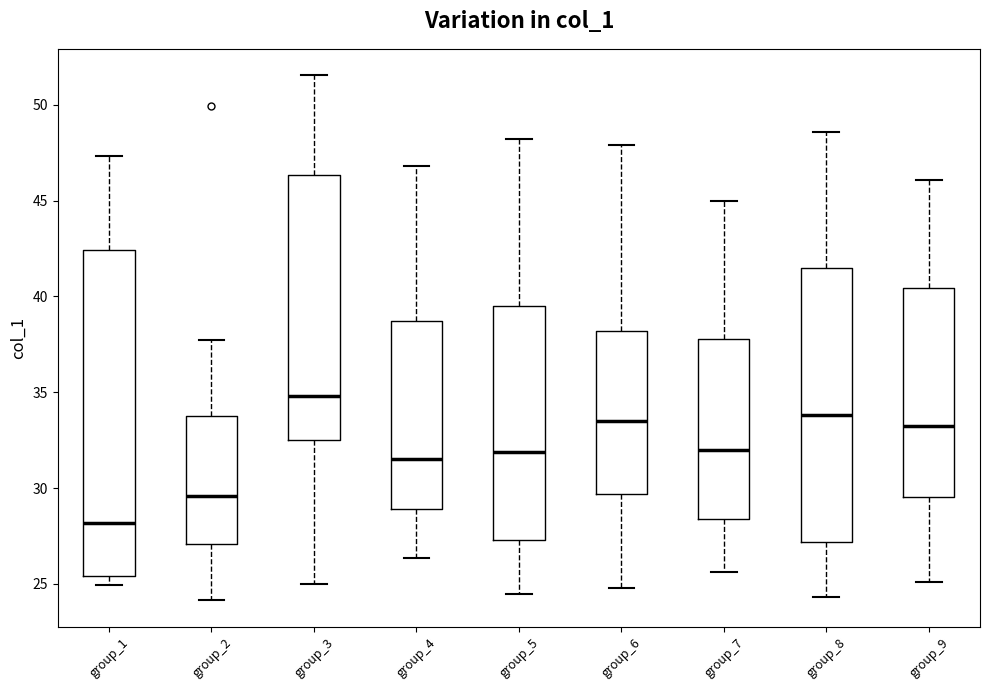

Where does the median line of the box for group_7 sit on the y-axis? The values are not printed on the chart, so give them approximately, as read against the axis.

32.0